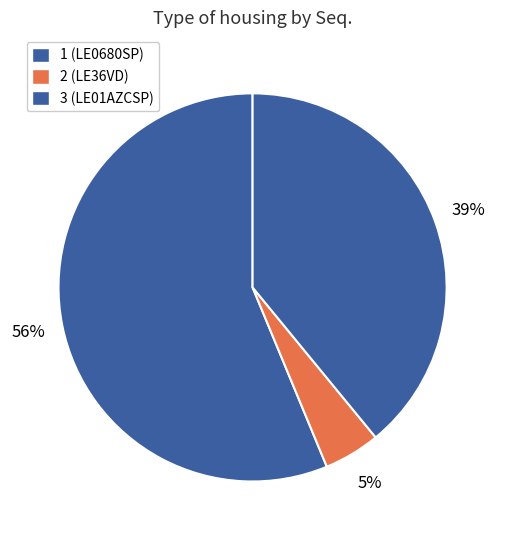

What percentage is the 1 slice, to the nearest percent?

56%